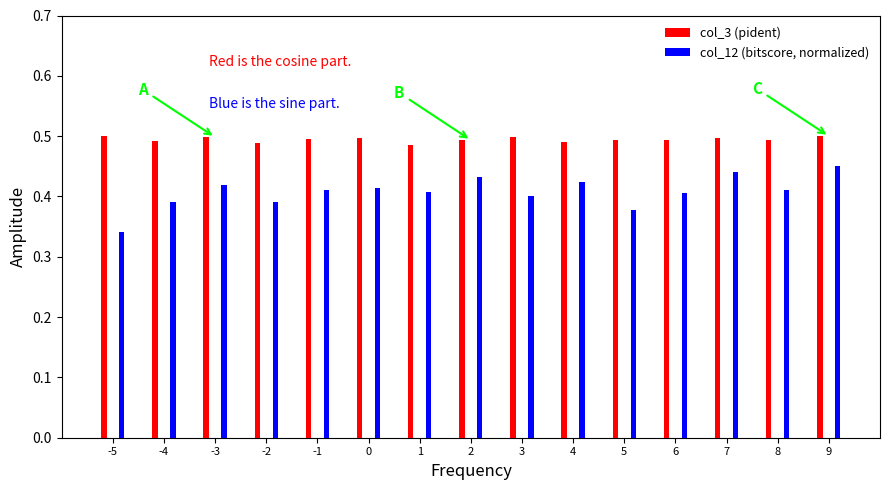

Reading left to right, list all the values displayed in this chart.

col_3 (pident): 0.5	0.5	0.5	0.5	0.5	0.5	0.5	0.5	0.5	0.5	0.5	0.5	0.5	0.5	0.5
col_12 (bitscore, normalized): 0.3	0.4	0.4	0.4	0.4	0.4	0.4	0.4	0.4	0.4	0.4	0.4	0.4	0.4	0.5